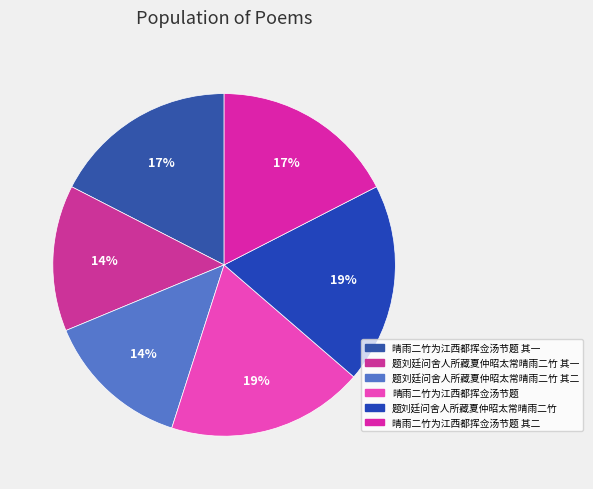

Count the number of slices in the pie.

6